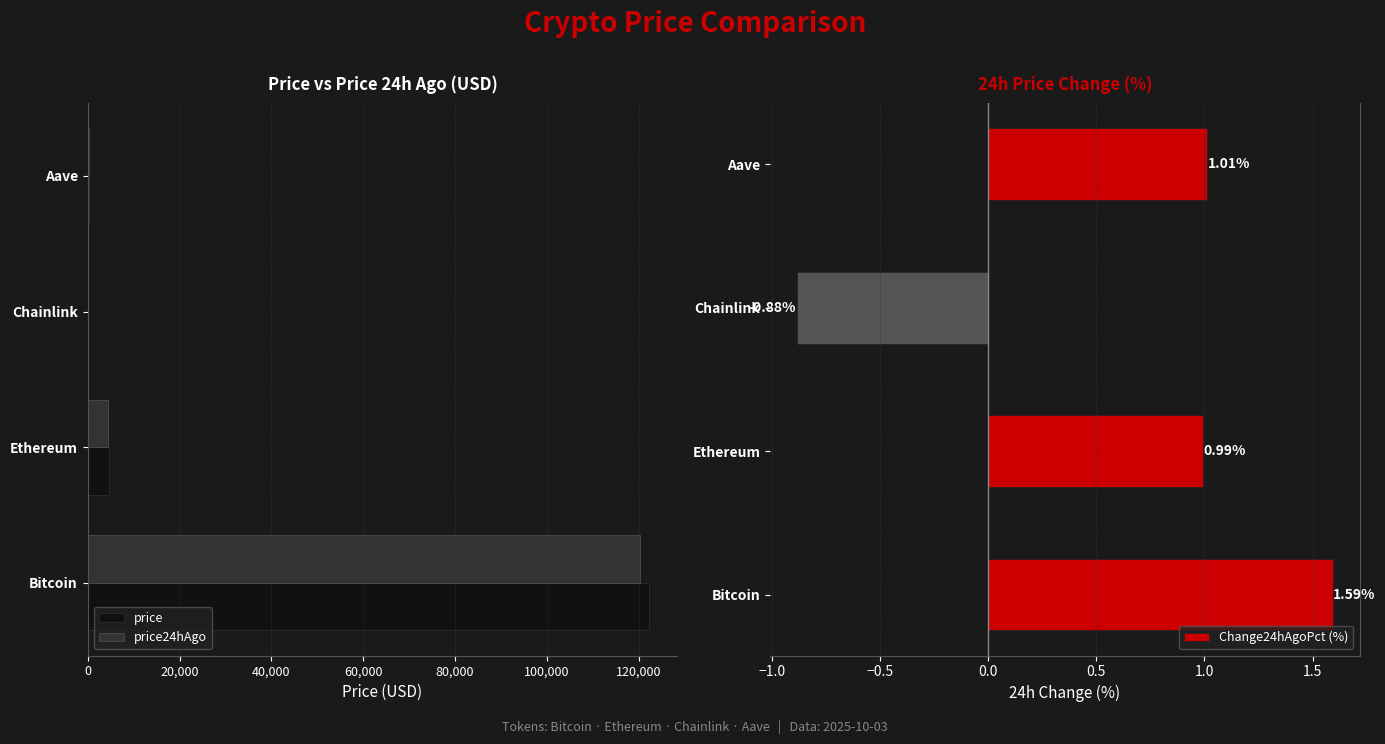

What is the sum of the Change24hAgoPct (%) values at Bitcoin and Ethereum?

2.6